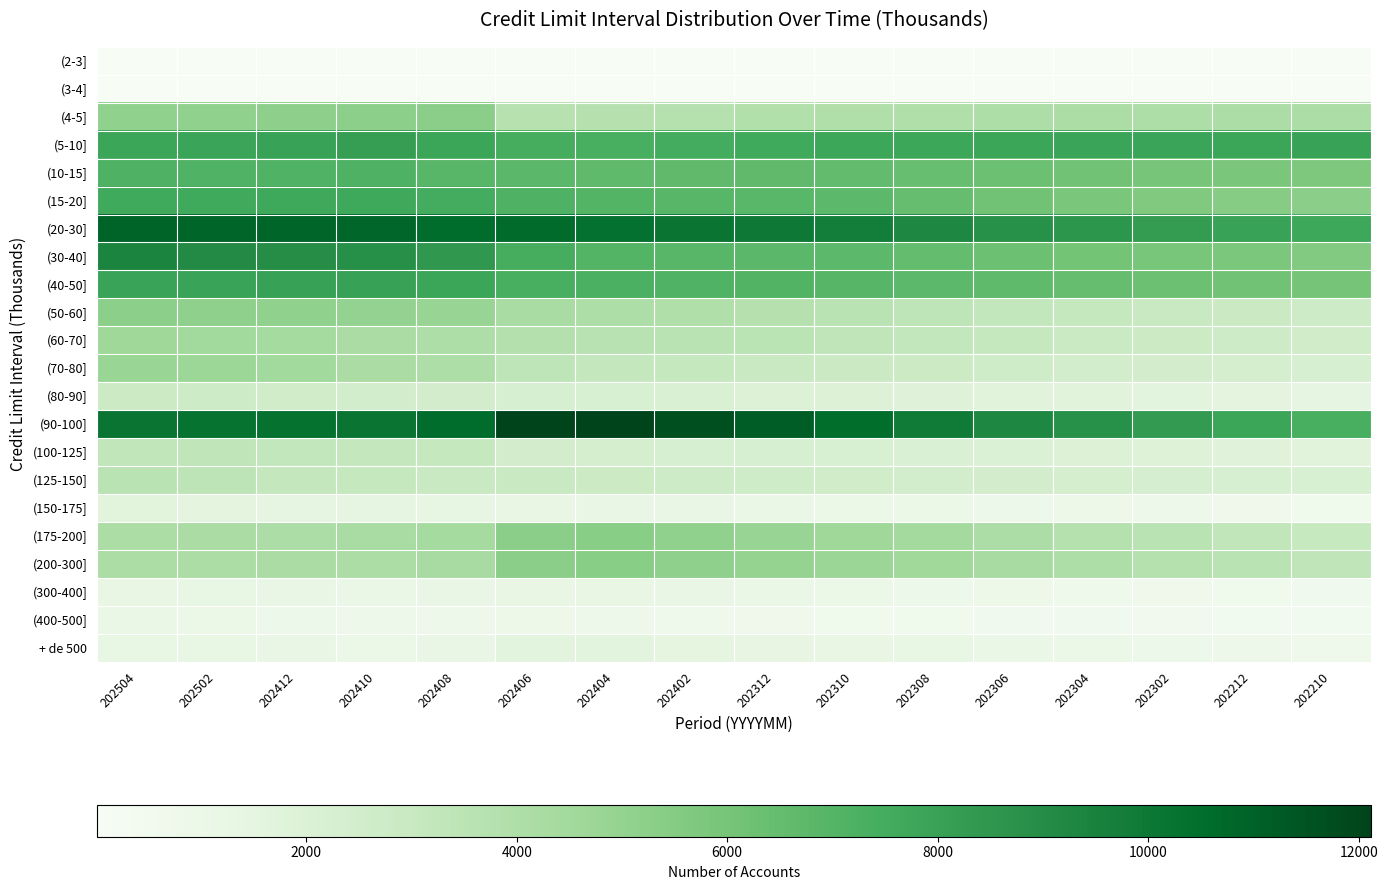

Reading left to right, list all the values displayed in this chart.

(2-3]: 202504=14	202502=15	202412=15	202410=15	202408=15	202406=15	202404=15	202402=15	202312=15	202310=14	202308=15	202306=15	202304=17	202302=17	202212=18	202210=18
(3-4]: 202504=25	202502=24	202412=24	202410=27	202408=27	202406=27	202404=28	202402=31	202312=32	202310=25	202308=25	202306=25	202304=23	202302=25	202212=25	202210=25
(4-5]: 202504=5092	202502=5075	202412=5192	202410=5253	202408=5280	202406=3696	202404=3721	202402=3749	202312=3862	202310=3926	202308=3976	202306=4039	202304=4129	202302=4049	202212=4086	202210=4112
(5-10]: 202504=7829	202502=7874	202412=7959	202410=8149	202408=7846	202406=7433	202404=7384	202402=7466	202312=7621	202310=7768	202308=7787	202306=7831	202304=7892	202302=7886	202212=7838	202210=7982
(10-15]: 202504=7190	202502=7131	202412=7152	202410=7199	202408=6914	202406=6785	202404=6643	202402=6597	202312=6589	202310=6570	202308=6426	202306=6279	202304=6124	202302=5946	202212=5847	202210=5767
(15-20]: 202504=7595	202502=7586	202412=7634	202410=7656	202408=7474	202406=7195	202404=6982	202402=6873	202312=6839	202310=6744	202308=6445	202306=6158	202304=5846	202302=5677	202212=5438	202210=5264
(20-30]: 202504=10894	202502=10845	202412=10859	202410=10814	202408=10584	202406=10608	202404=10363	202402=10164	202312=9978	202310=9736	202308=9244	202306=8783	202304=8547	202302=8285	202212=7993	202210=7730
(30-40]: 202504=9388	202502=9107	202412=8981	202410=8852	202408=8450	202406=7423	202404=6987	202402=6885	202312=6802	202310=6729	202308=6493	202306=6265	202304=6061	202302=5919	202212=5790	202210=5574
(40-50]: 202504=7939	202502=7939	202412=8014	202410=8019	202408=7821	202406=7373	202404=7214	202402=7124	202312=7046	202310=6945	202308=6734	202306=6645	202304=6466	202302=6283	202212=6146	202210=6003
(50-60]: 202504=5251	202502=5132	202412=5094	202410=4983	202408=4855	202406=4225	202404=4002	202402=3895	202312=3747	202310=3606	202308=3382	202306=3201	202304=3131	202302=2952	202212=2816	202210=2710
(60-70]: 202504=4559	202502=4482	202412=4334	202410=4201	202408=4034	202406=3813	202404=3625	202402=3529	202312=3477	202310=3367	202308=3213	202306=3047	202304=2914	202302=2782	202212=2698	202210=2584
(70-80]: 202504=4789	202502=4681	202412=4489	202410=4212	202408=4036	202406=3412	202404=3167	202402=3058	202312=2978	202310=2839	202308=2789	202306=2658	202304=2514	202302=2433	202212=2362	202210=2264
(80-90]: 202504=2761	202502=2714	202412=2574	202410=2482	202408=2440	202406=2228	202404=2187	202402=2109	202312=1984	202310=1946	202308=1844	202306=1763	202304=1712	202302=1617	202212=1557	202210=1474
(90-100]: 202504=10136	202502=10255	202412=10278	202410=10169	202408=10602	202406=12071	202404=12116	202402=11657	202312=11133	202310=10548	202308=9867	202306=9250	202304=8768	202302=8305	202212=7821	202210=7380
(100-125]: 202504=3319	202502=3352	202412=3207	202410=3175	202408=3058	202406=2472	202404=2369	202402=2278	202312=2228	202310=2163	202308=2068	202306=2016	202304=1945	202302=1901	202212=1804	202210=1708
(125-150]: 202504=3536	202502=3429	202412=3179	202410=3088	202408=2960	202406=2951	202404=2766	202402=2696	202312=2624	202310=2575	202308=2498	202306=2429	202304=2343	202302=2301	202212=2238	202210=2182
(150-175]: 202504=1640	202502=1572	202412=1440	202410=1390	202408=1302	202406=1290	202404=1184	202402=1123	202312=1092	202310=1026	202308=982	202306=909	202304=841	202302=803	202212=716	202210=674
(175-200]: 202504=4160	202502=4193	202412=4119	202410=4248	202408=4320	202406=5285	202404=5333	202402=5103	202312=4859	202310=4606	202308=4379	202306=4114	202304=3754	202302=3589	202212=3306	202210=3038
(200-300]: 202504=4140	202502=4167	202412=4180	202410=4143	202408=4274	202406=5281	202404=5314	202402=5134	202312=4940	202310=4728	202308=4522	202306=4300	202304=4042	202302=3776	202212=3561	202210=3337
(300-400]: 202504=1255	202502=1241	202412=1156	202410=1075	202408=1132	202406=1275	202404=1245	202402=1134	202312=1066	202310=966	202308=908	202306=846	202304=749	202302=721	202212=644	202210=563
(400-500]: 202504=1057	202502=973	202412=894	202410=807	202408=787	202406=841	202404=800	202402=763	202312=712	202310=660	202308=642	202306=586	202304=541	202302=504	202212=477	202210=440
+ de 500: 202504=1227	202502=1209	202412=1143	202410=1045	202408=1181	202406=1578	202404=1607	202402=1525	202312=1382	202310=1268	202308=1197	202306=1076	202304=998	202302=894	202212=815	202210=746